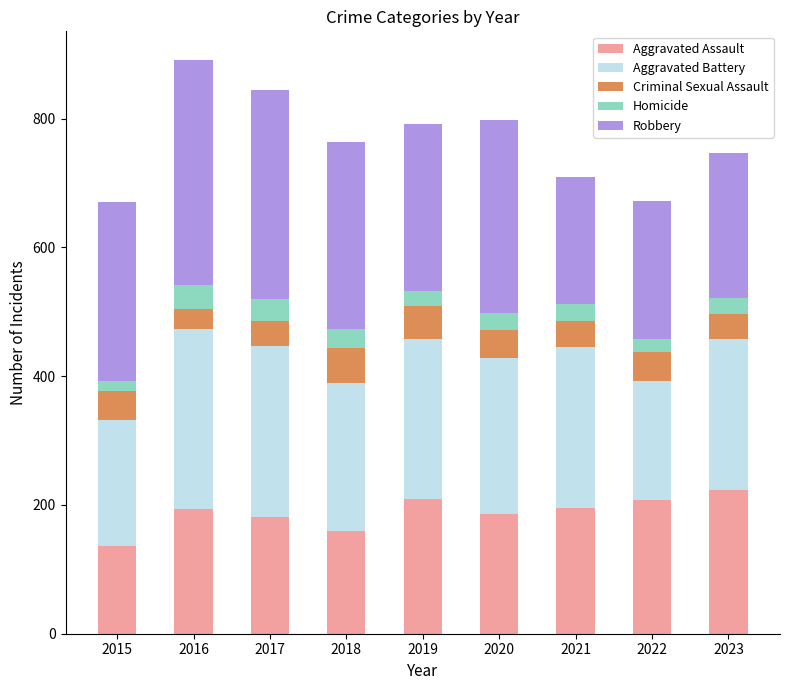

What is the difference between the maximum and second lowest values in the Aggravated Assault series?

64